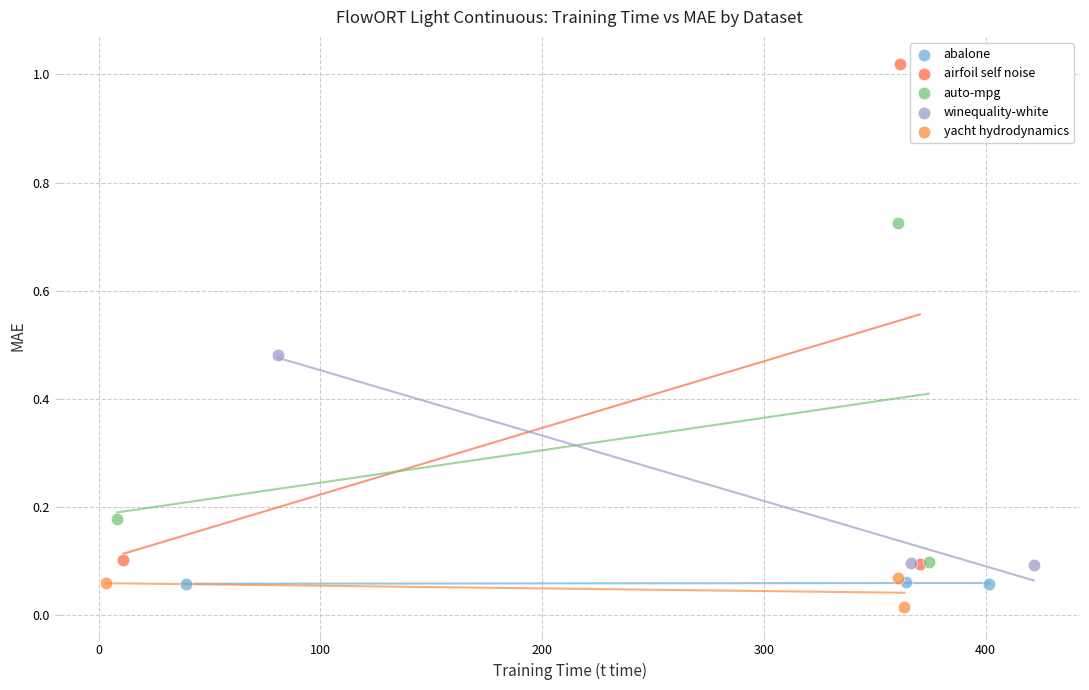

What are all the series names shown in the legend?

abalone, airfoil self noise, auto-mpg, winequality-white, yacht hydrodynamics